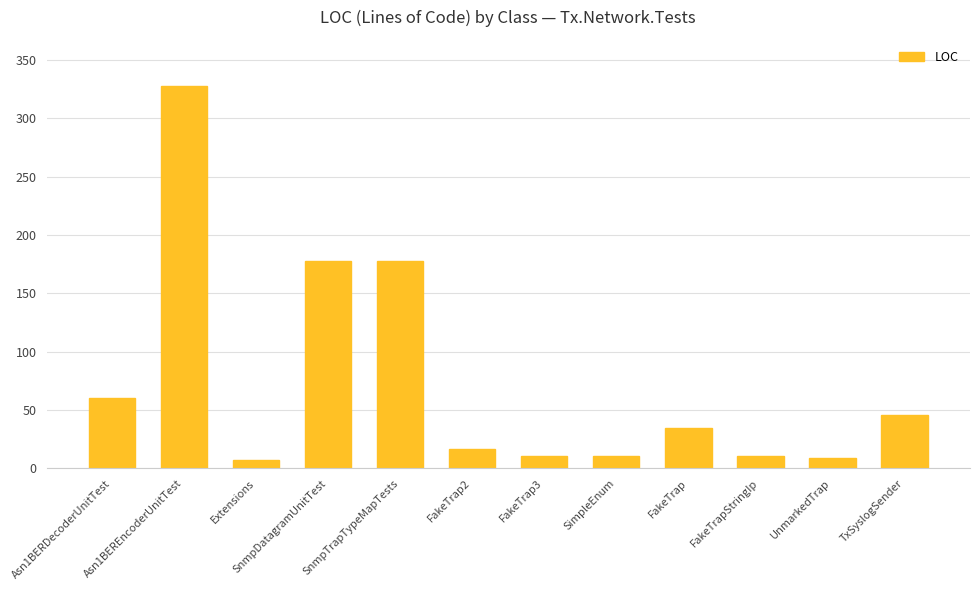

What is the smallest value displayed?

7